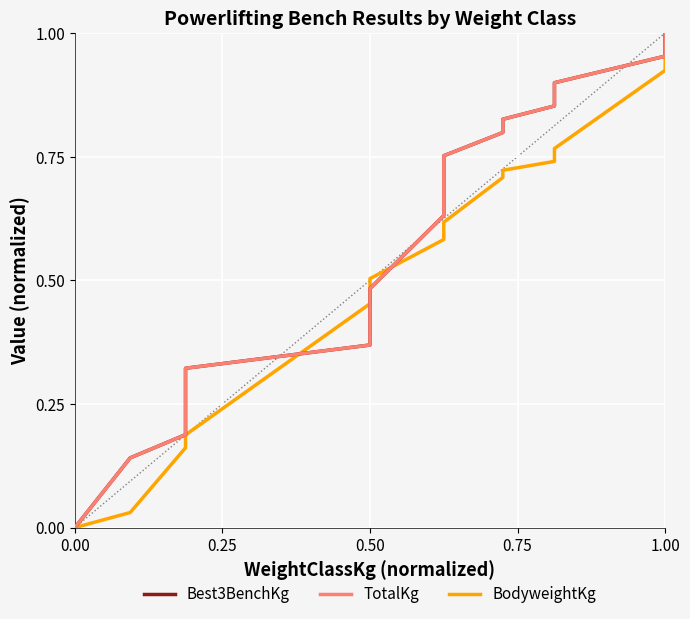

The Best3BenchKg series shows 0.0 at 0.00. True or false?

True